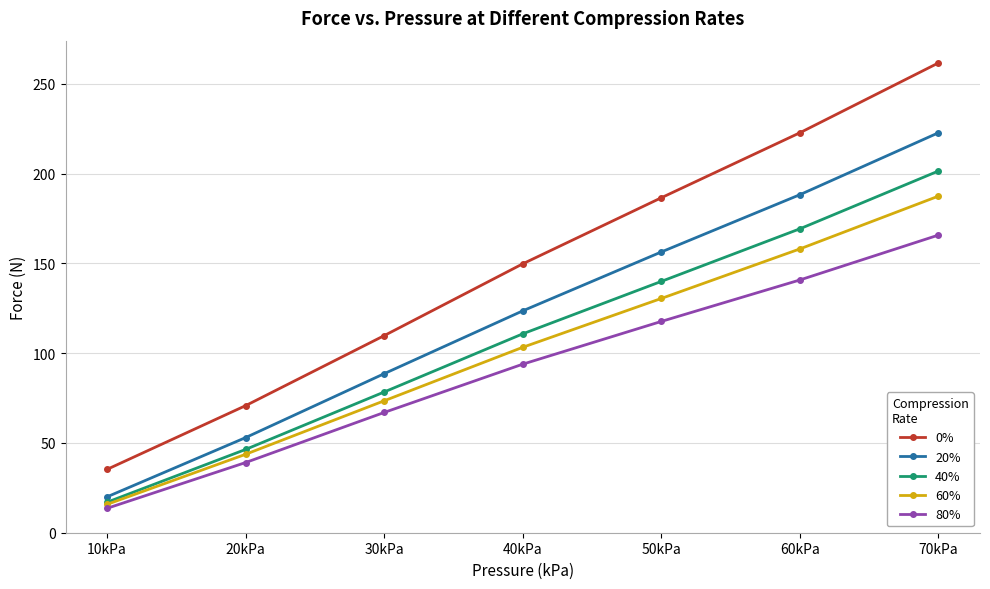

Is the value of 80% at 30kPa greater than the value of 60% at 70kPa?

No